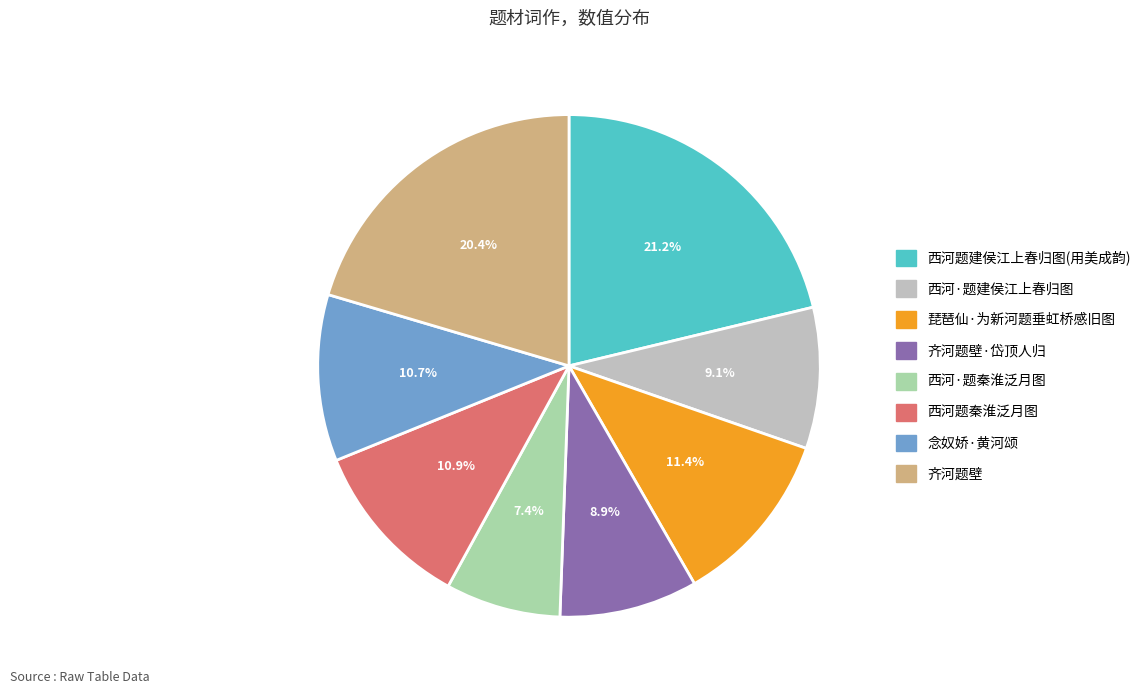

Does any single category account for the majority?

No